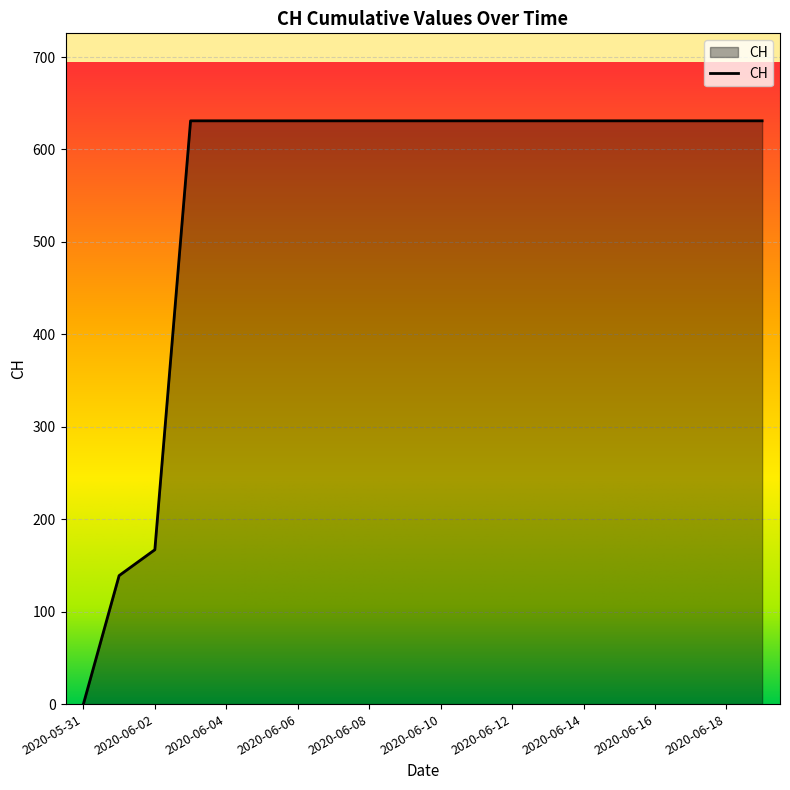

What is the greatest value displayed?

631